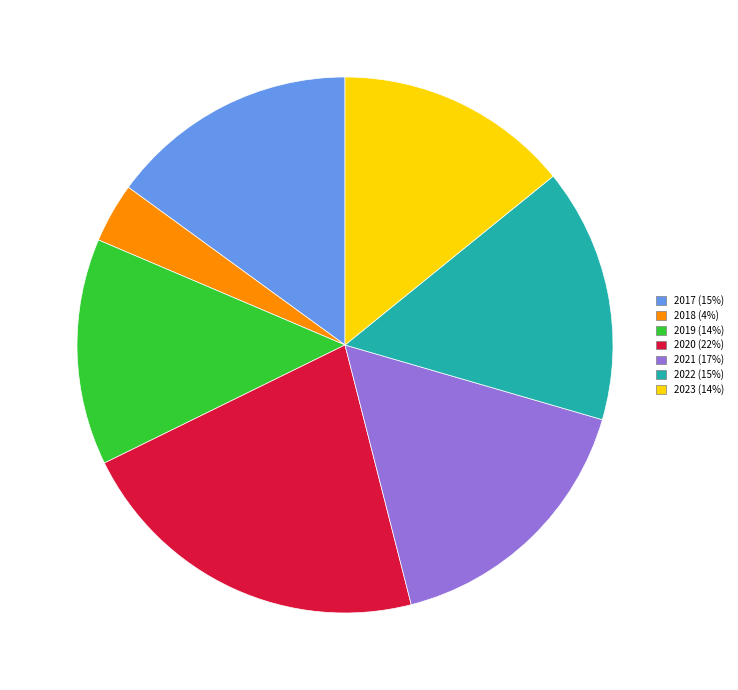

What is the largest slice in the pie chart?

2020